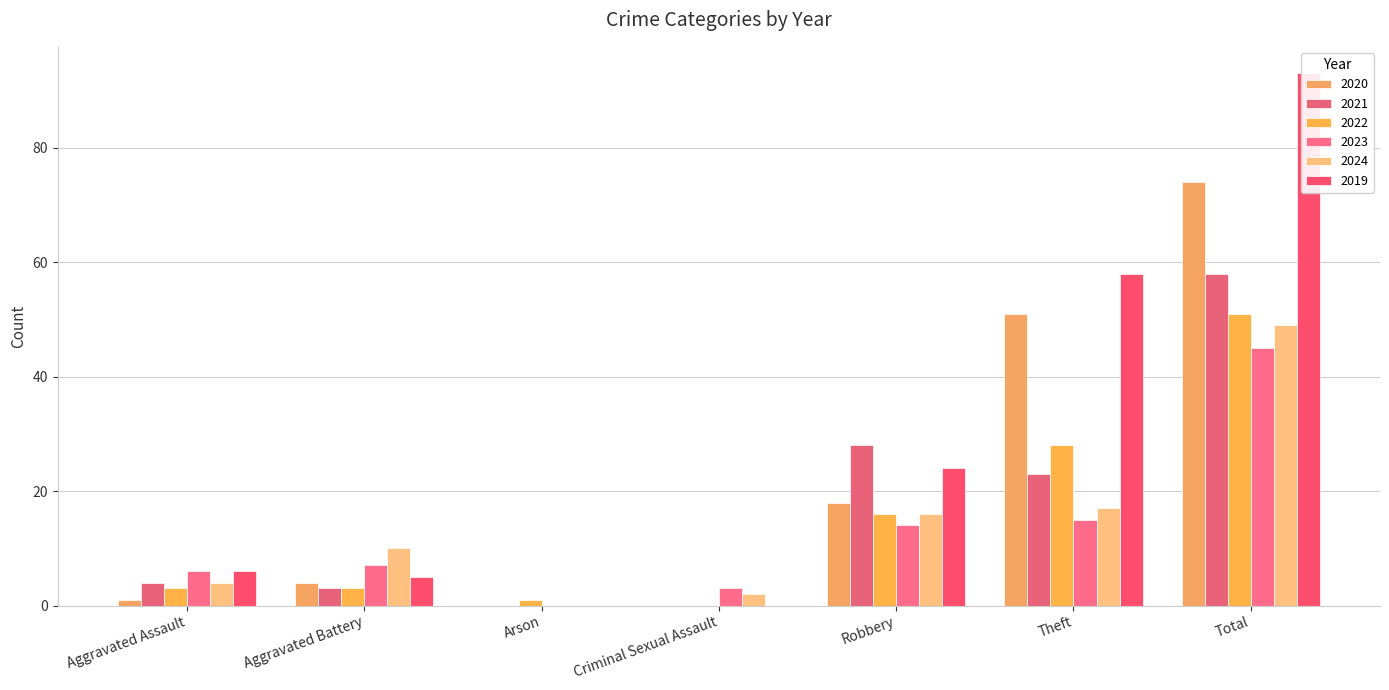

List the series in order of their peak value, highest first.

2019, 2020, 2021, 2022, 2024, 2023